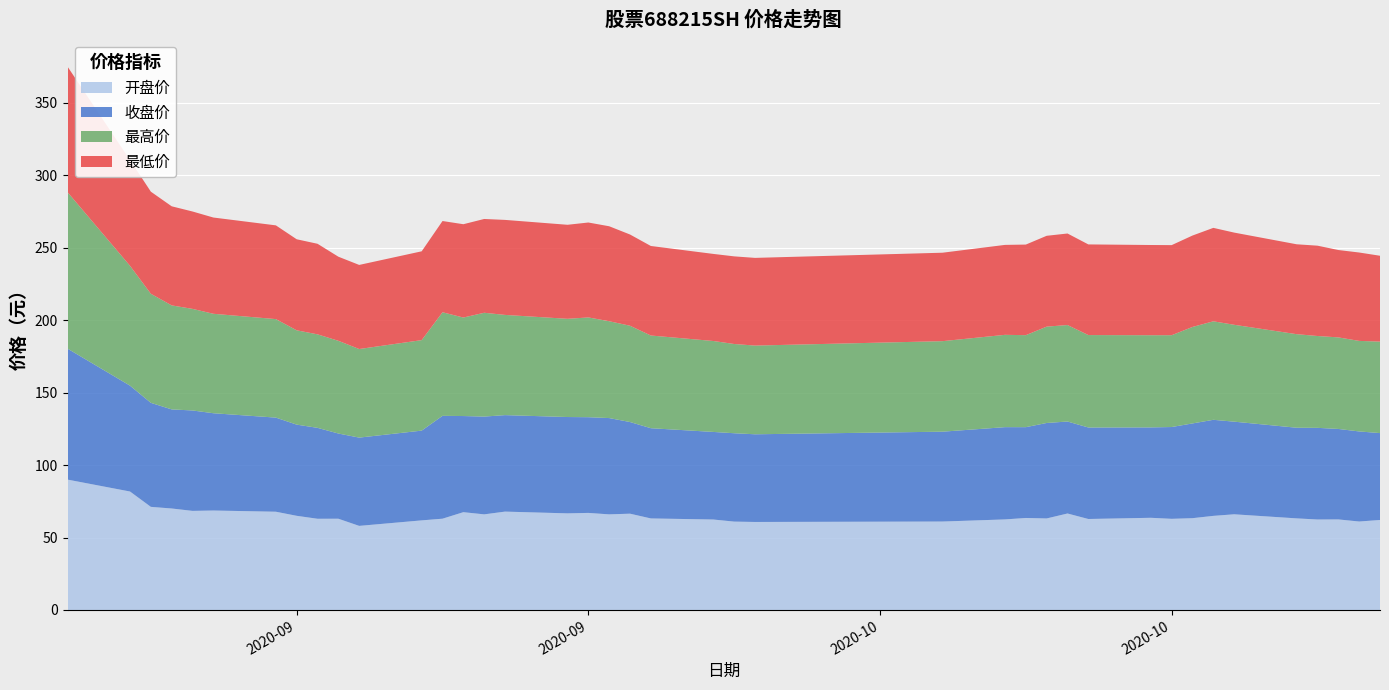

Reading left to right, list all the values displayed in this chart.

开盘价: 2020-08-28=90.0	2020-08-31=81.8	2020-09-01=71.2	2020-09-02=70.0	2020-09-03=68.4	2020-09-04=68.7	2020-09-07=67.8	2020-09-08=65.0	2020-09-09=63.0	2020-09-10=63.0	2020-09-11=58.0	2020-09-14=61.9	2020-09-15=63.0	2020-09-16=67.5	2020-09-17=66.0	2020-09-18=67.9	2020-09-21=66.7	2020-09-22=67.0	2020-09-23=66.0	2020-09-24=66.5	2020-09-25=63.2	2020-09-28=62.4	2020-09-29=61.0	2020-09-30=60.8	2020-10-09=61.0	2020-10-12=62.5	2020-10-13=63.5	2020-10-14=63.2	2020-10-15=66.6	2020-10-16=62.8	2020-10-19=63.6	2020-10-20=62.9	2020-10-21=63.4	2020-10-22=65.0	2020-10-23=66.0	2020-10-26=63.2	2020-10-27=62.5	2020-10-28=62.5	2020-10-29=61.1	2020-10-30=62.1
收盘价: 2020-08-28=90.4	2020-08-31=73.1	2020-09-01=71.8	2020-09-02=68.4	2020-09-03=69.3	2020-09-04=67.2	2020-09-07=65.0	2020-09-08=62.9	2020-09-09=62.8	2020-09-10=58.8	2020-09-11=60.9	2020-09-14=62.0	2020-09-15=71.0	2020-09-16=66.4	2020-09-17=67.5	2020-09-18=66.6	2020-09-21=66.5	2020-09-22=66.1	2020-09-23=66.5	2020-09-24=63.3	2020-09-25=62.3	2020-09-28=60.5	2020-09-29=61.0	2020-09-30=60.5	2020-10-09=62.0	2020-10-12=63.7	2020-10-13=62.7	2020-10-14=65.9	2020-10-15=63.5	2020-10-16=63.2	2020-10-19=62.4	2020-10-20=63.4	2020-10-21=65.4	2020-10-22=66.3	2020-10-23=63.9	2020-10-26=62.6	2020-10-27=63.3	2020-10-28=62.5	2020-10-29=62.2	2020-10-30=60.0
最高价: 2020-08-28=108.0	2020-08-31=82.7	2020-09-01=75.3	2020-09-02=71.8	2020-09-03=70.1	2020-09-04=68.7	2020-09-07=68.0	2020-09-08=65.1	2020-09-09=64.5	2020-09-10=64.0	2020-09-11=61.1	2020-09-14=62.5	2020-09-15=71.5	2020-09-16=68.0	2020-09-17=71.7	2020-09-18=69.2	2020-09-21=67.8	2020-09-22=68.9	2020-09-23=66.8	2020-09-24=66.5	2020-09-25=64.0	2020-09-28=62.8	2020-09-29=61.6	2020-09-30=61.2	2020-10-09=62.5	2020-10-12=63.7	2020-10-13=63.5	2020-10-14=66.5	2020-10-15=66.6	2020-10-16=63.8	2020-10-19=63.6	2020-10-20=63.4	2020-10-21=66.6	2020-10-22=68.0	2020-10-23=66.9	2020-10-26=64.6	2020-10-27=63.4	2020-10-28=63.2	2020-10-29=62.5	2020-10-30=63.1
最低价: 2020-08-28=86.7	2020-08-31=73.0	2020-09-01=70.5	2020-09-02=68.4	2020-09-03=67.2	2020-09-04=66.4	2020-09-07=64.7	2020-09-08=62.9	2020-09-09=62.5	2020-09-10=58.0	2020-09-11=58.0	2020-09-14=61.3	2020-09-15=63.0	2020-09-16=64.4	2020-09-17=64.7	2020-09-18=65.6	2020-09-21=64.9	2020-09-22=65.5	2020-09-23=65.5	2020-09-24=63.0	2020-09-25=61.8	2020-09-28=60.1	2020-09-29=60.5	2020-09-30=60.5	2020-10-09=61.0	2020-10-12=62.1	2020-10-13=62.5	2020-10-14=62.7	2020-10-15=63.2	2020-10-16=62.6	2020-10-19=62.3	2020-10-20=62.2	2020-10-21=63.1	2020-10-22=64.5	2020-10-23=63.6	2020-10-26=62.0	2020-10-27=62.4	2020-10-28=60.3	2020-10-29=61.0	2020-10-30=59.3